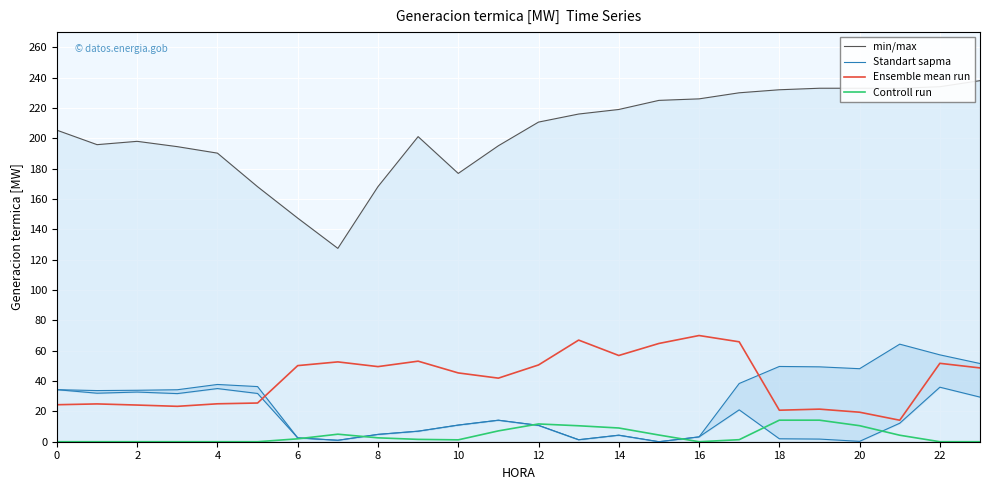

Is it true that Ensemble mean run equals 84.7 at 22?

False